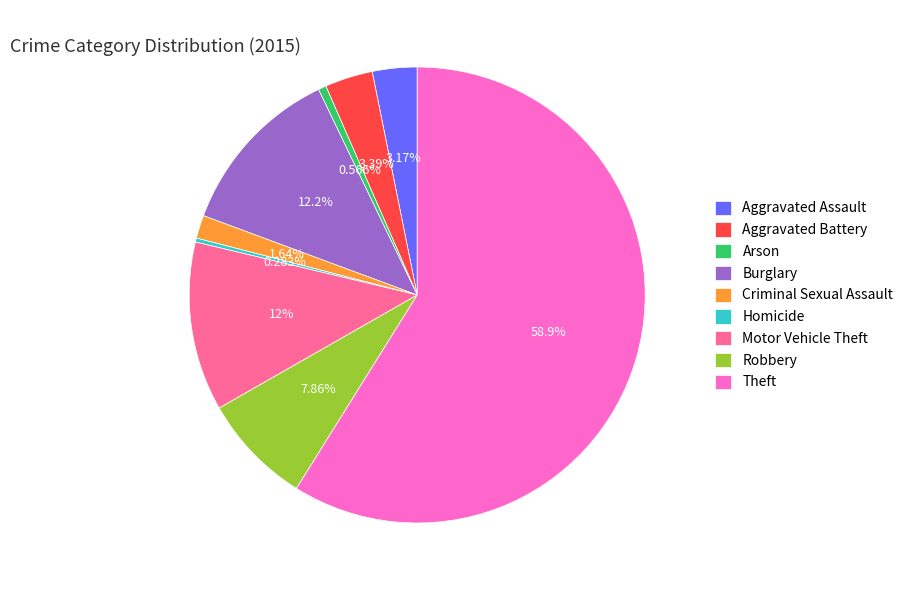

Which category has the biggest portion of the pie?

Theft